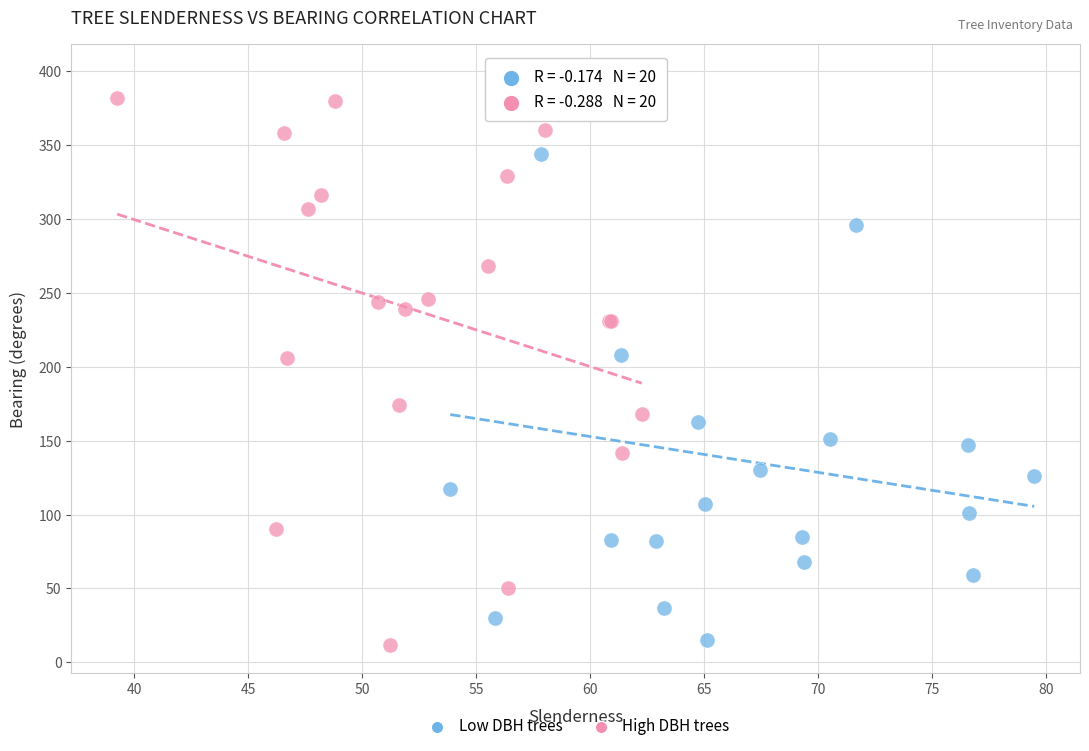

Which series has the largest Y range (max minus min)?

Low DBH trees